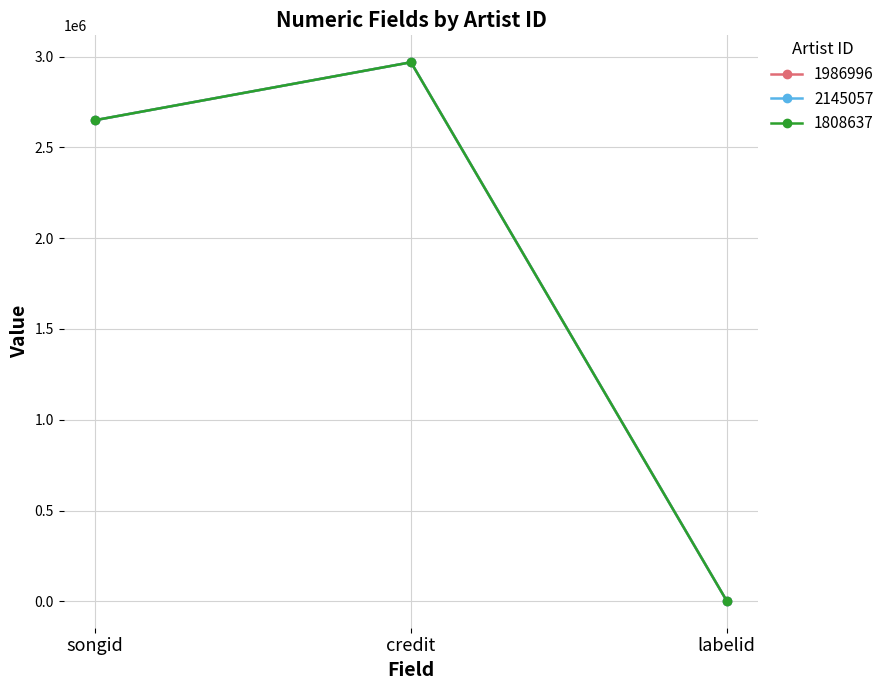

Is this an area chart (filled region under the line)?

No